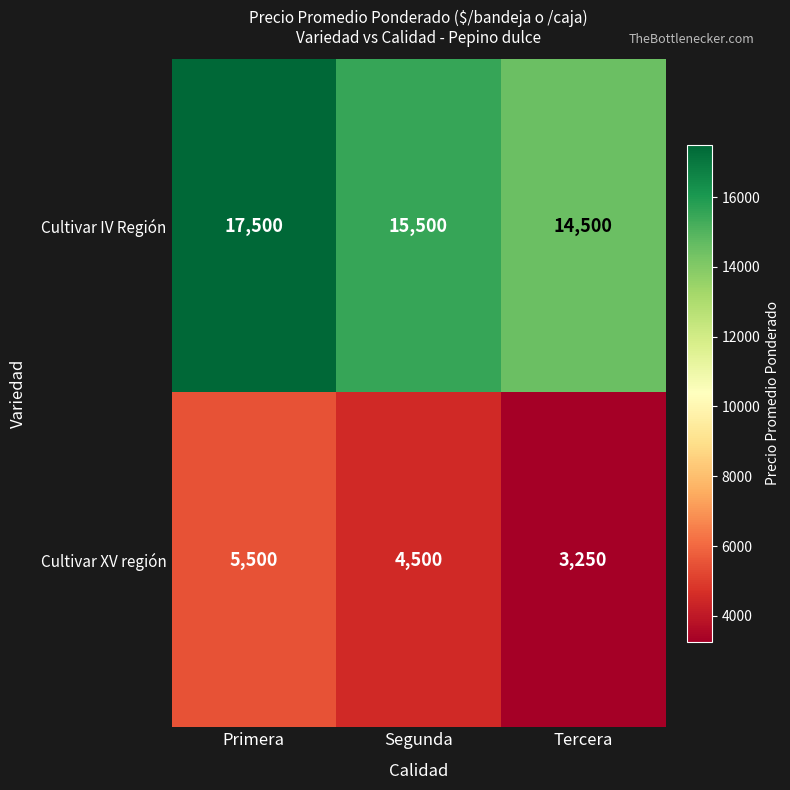

What is the difference between the Cultivar IV Región values at Primera and Segunda?

2000